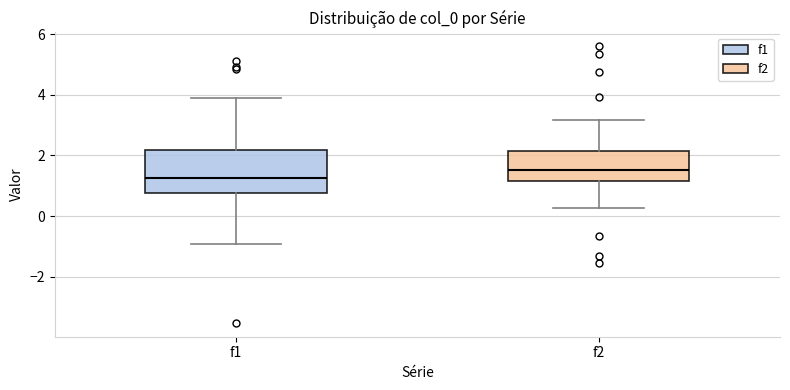

Reading left to right, read every box against the y-axis: the position of its median line, the range the box covers, and the ends of its whiskers. The values are not printed on the chart, so give them approximately, as read against the axis.

f1: median 1.2, box 0.8 to 2.2, whiskers -1.0 to 3.8
f2: median 1.6, box 1.2 to 2.2, whiskers 0.2 to 3.2